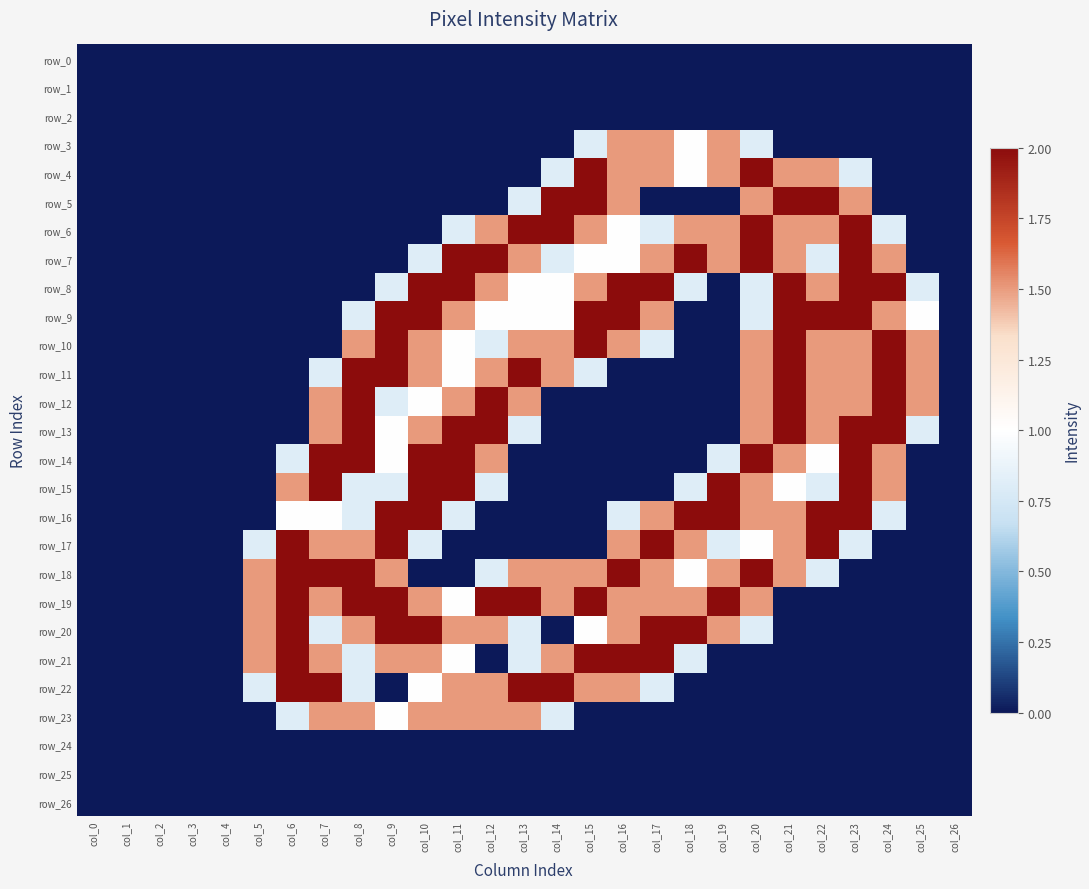

At col_13, list the series in order from largest to smallest.

row_6, row_11, row_19, row_22, row_7, row_10, row_12, row_18, row_23, row_8, row_9, row_5, row_13, row_20, row_21, row_0, row_1, row_2, row_3, row_4, row_14, row_15, row_16, row_17, row_24, row_25, row_26